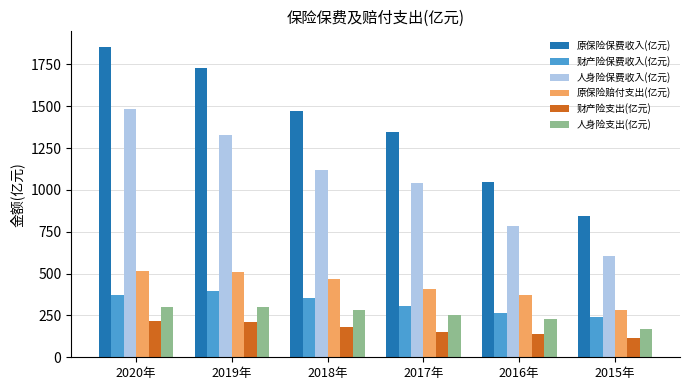

What is the maximum value shown in the chart?

1854.4